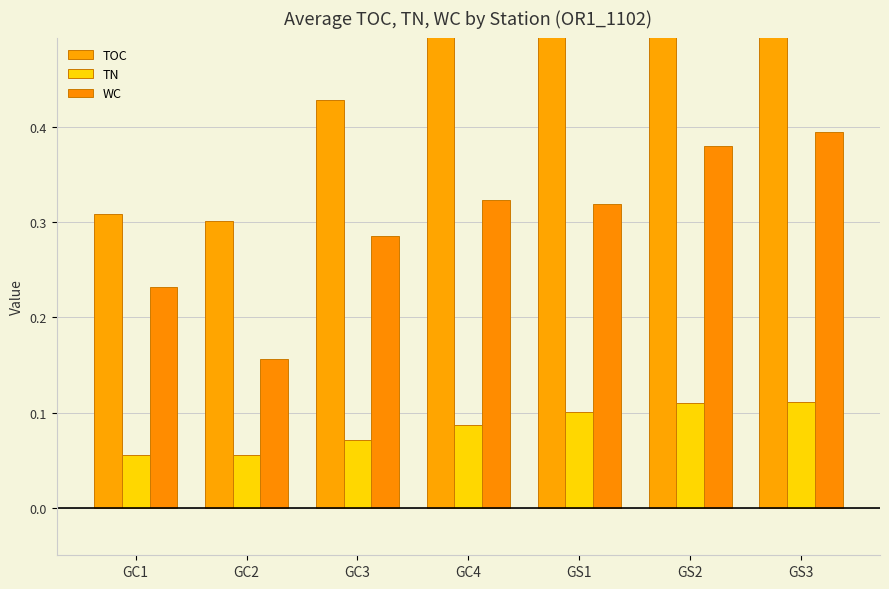

What is the difference between the second highest and minimum values in the TOC series?

0.3